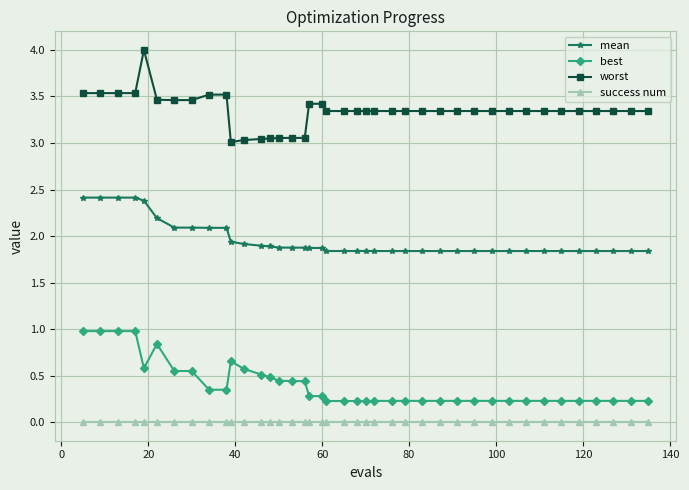

At how many categories does at least one series exceed 2?

40